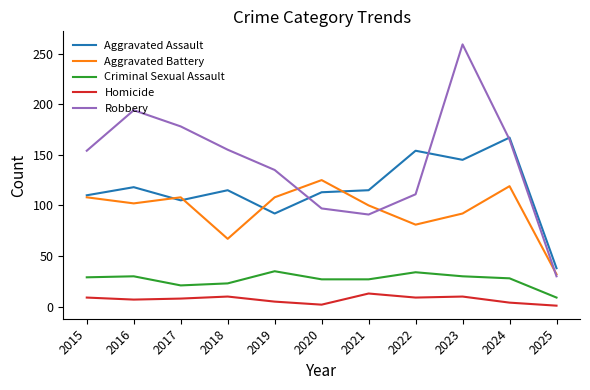

Rank the series at 2018 from lowest to highest value.

Homicide, Criminal Sexual Assault, Aggravated Battery, Aggravated Assault, Robbery